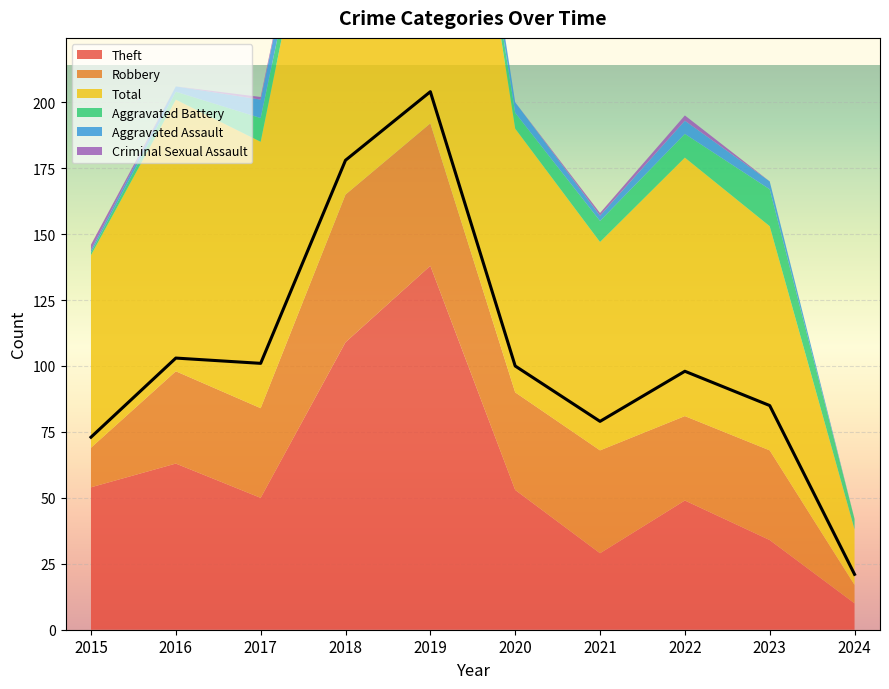

Reading left to right, list all the values displayed in this chart.

Theft: 54	63	50	109	138	53	29	49	34	10
Robbery: 15	35	34	56	54	37	39	32	34	7
Total: 73	103	101	178	204	100	79	98	85	21
Aggravated Battery: 1	3	9	4	5	6	8	9	14	4
Aggravated Assault: 1	2	7	8	5	4	2	5	3	0
Criminal Sexual Assault: 2	0	1	1	1	0	1	2	0	0